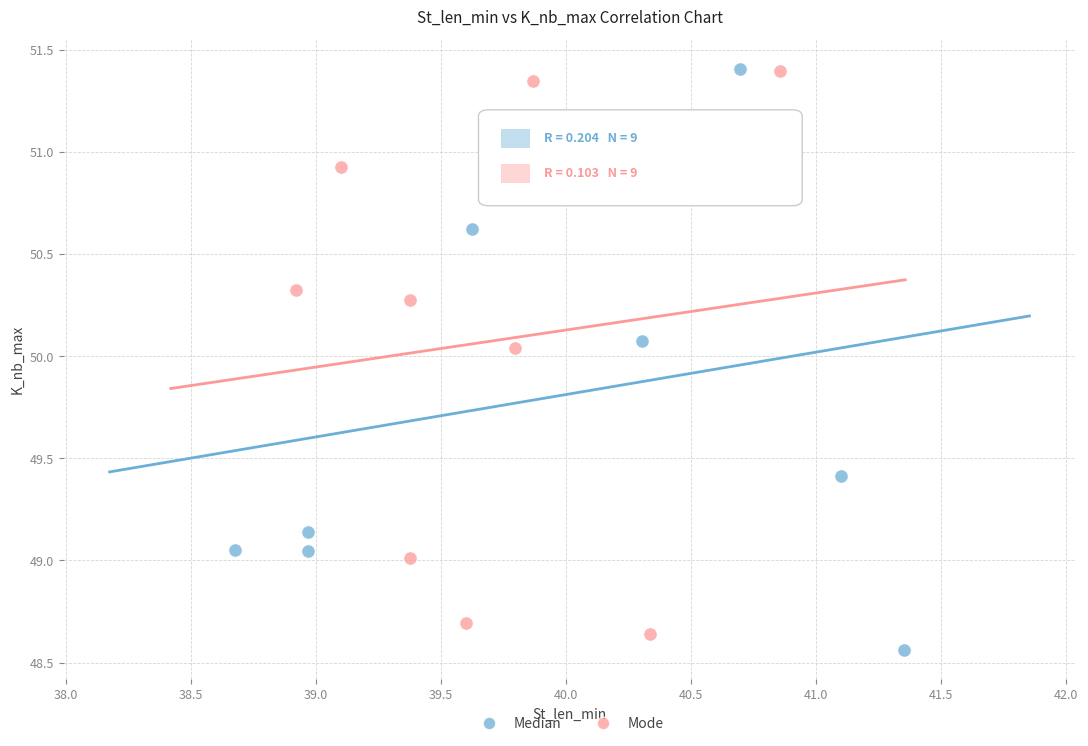

Which series contains the lowest Y value?

Median